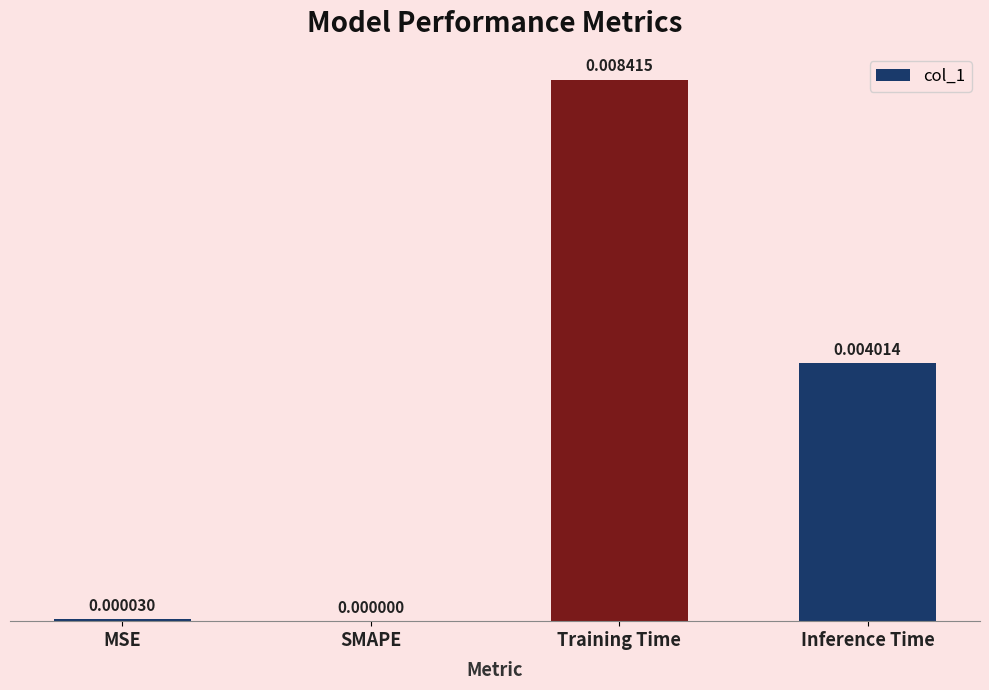

Does the chart contain stacked bars?

No